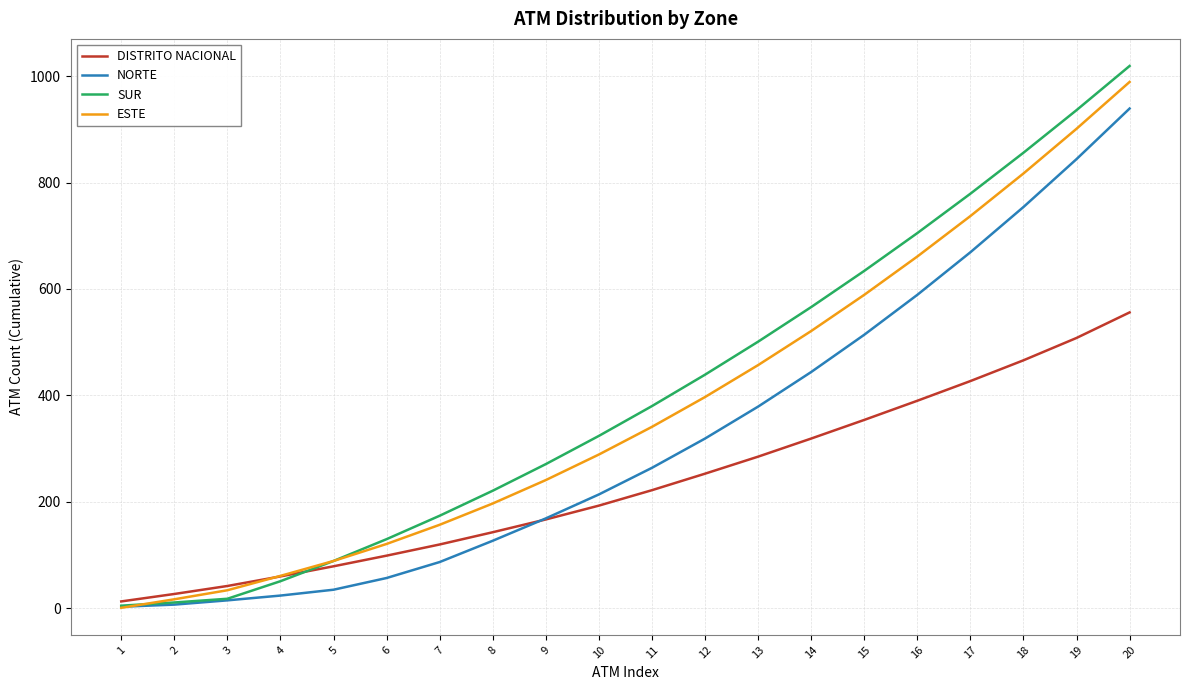

Between 5 and 13, which series saw the biggest shift?

SUR